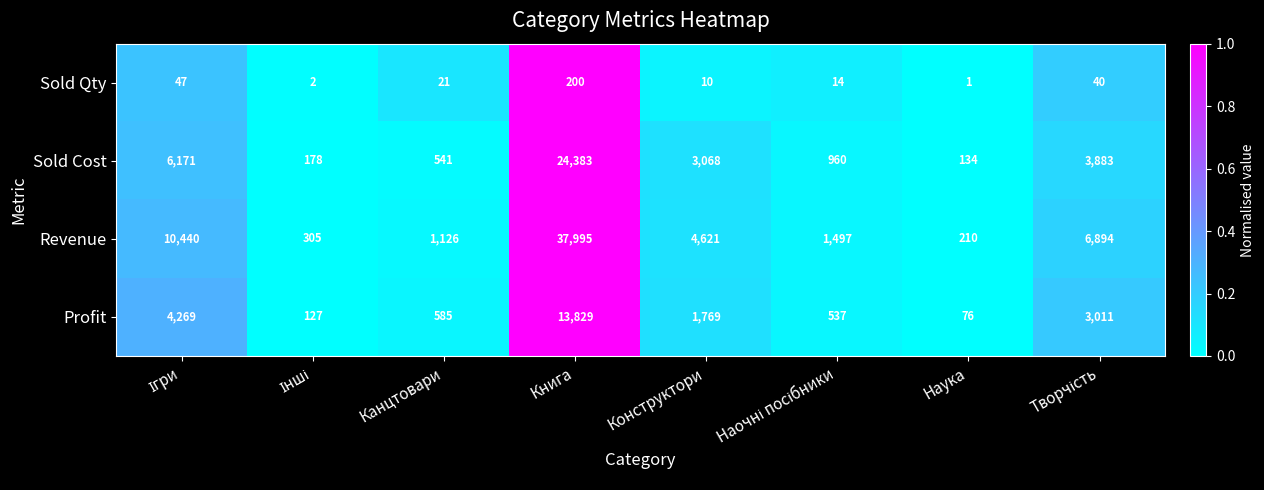

What is the difference between the second highest and second lowest values in the Profit series?

4142